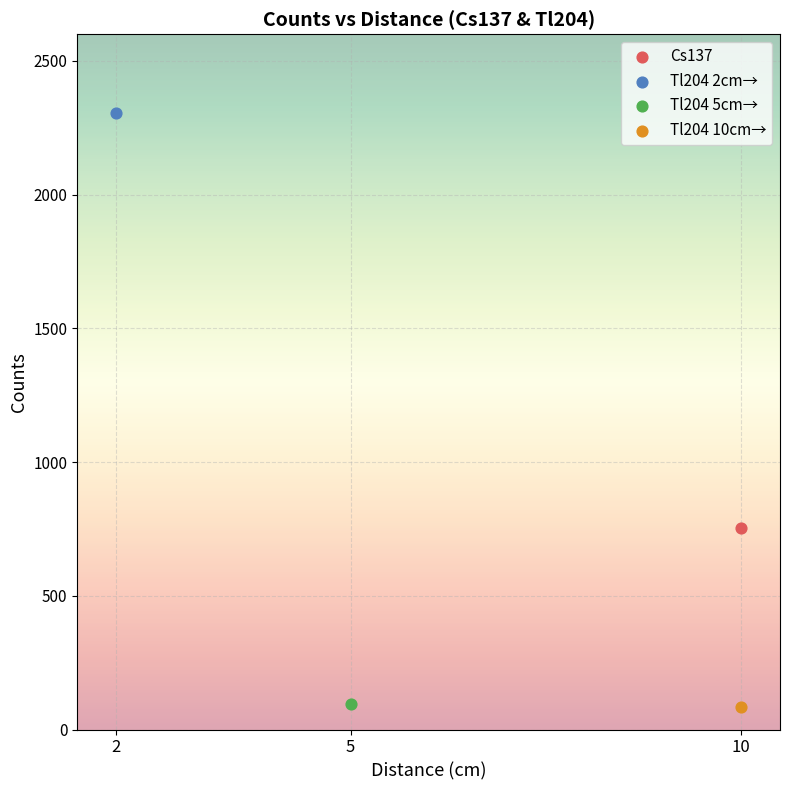

What are all the series names shown in the legend?

Cs137, Tl204 2cm→, Tl204 5cm→, Tl204 10cm→